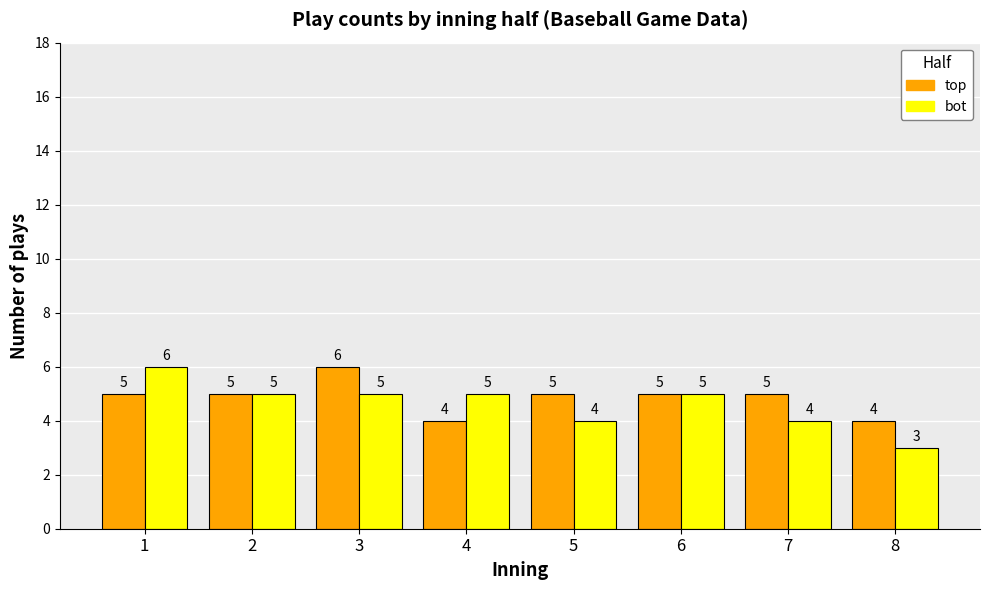

Count the number of data series in this chart.

2